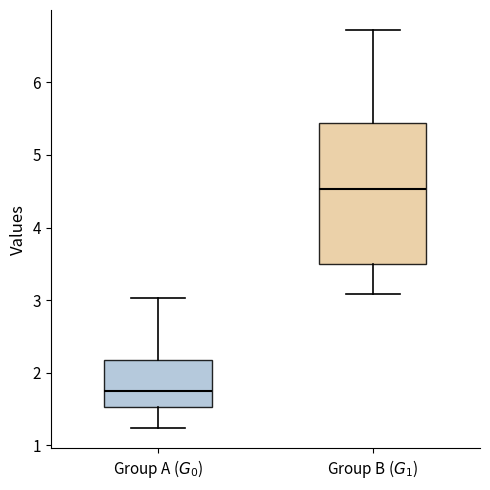

Reading left to right, transcribe this box plot: for each box, give where its median line is, the range the box spans, and where its two whiskers end, as read against the y-axis. The values are not printed on the chart, so give them approximately, as read against the axis.

Group A ($G_0$): median 1.7, box 1.5 to 2.2, whiskers 1.2 to 3.0
Group B ($G_1$): median 4.5, box 3.5 to 5.4, whiskers 3.1 to 6.7